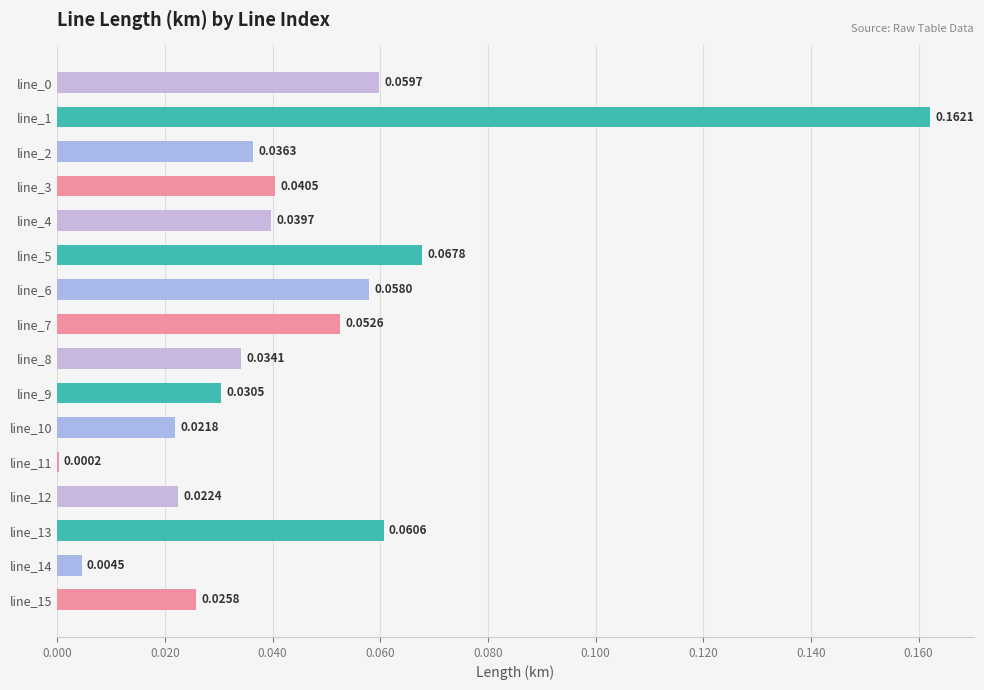

Which has a higher value, line_14 or line_8?

line_8